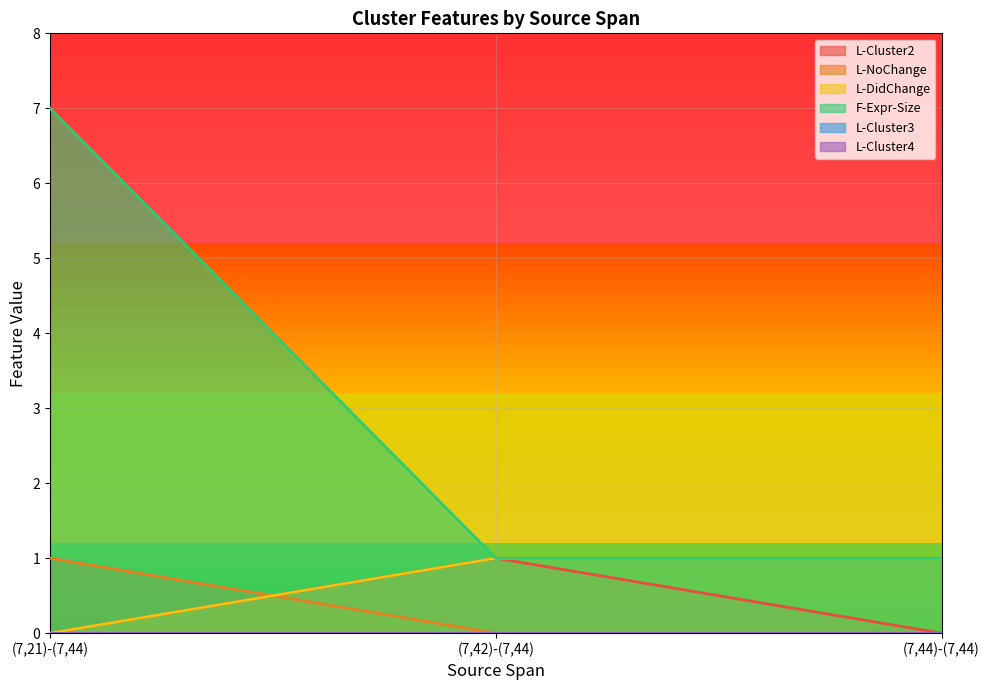

What is the sum of all L-DidChange values?

2